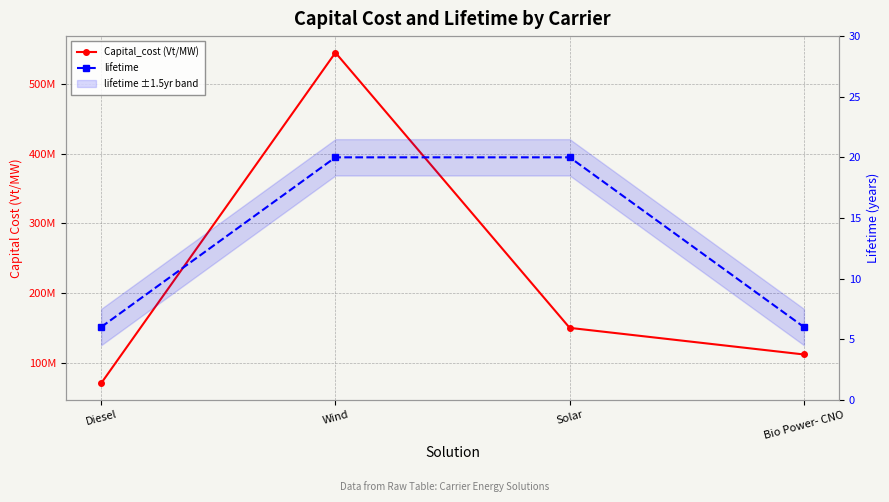

What position from the right is Solar?

2